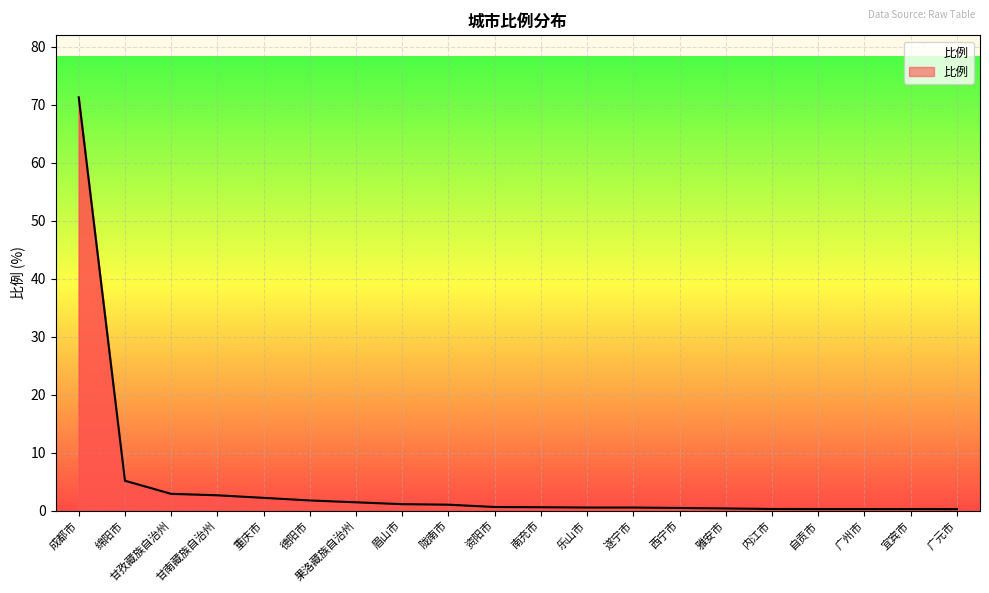

True or false: the data shows 71.3 at 成都市.

True